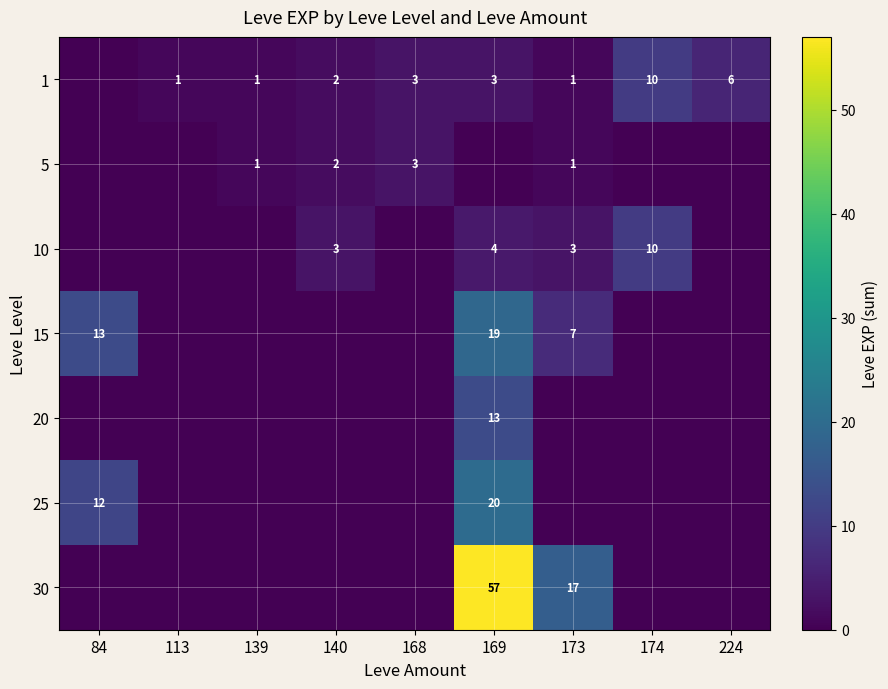

Is it true that 15 equals 31 at 169?

False